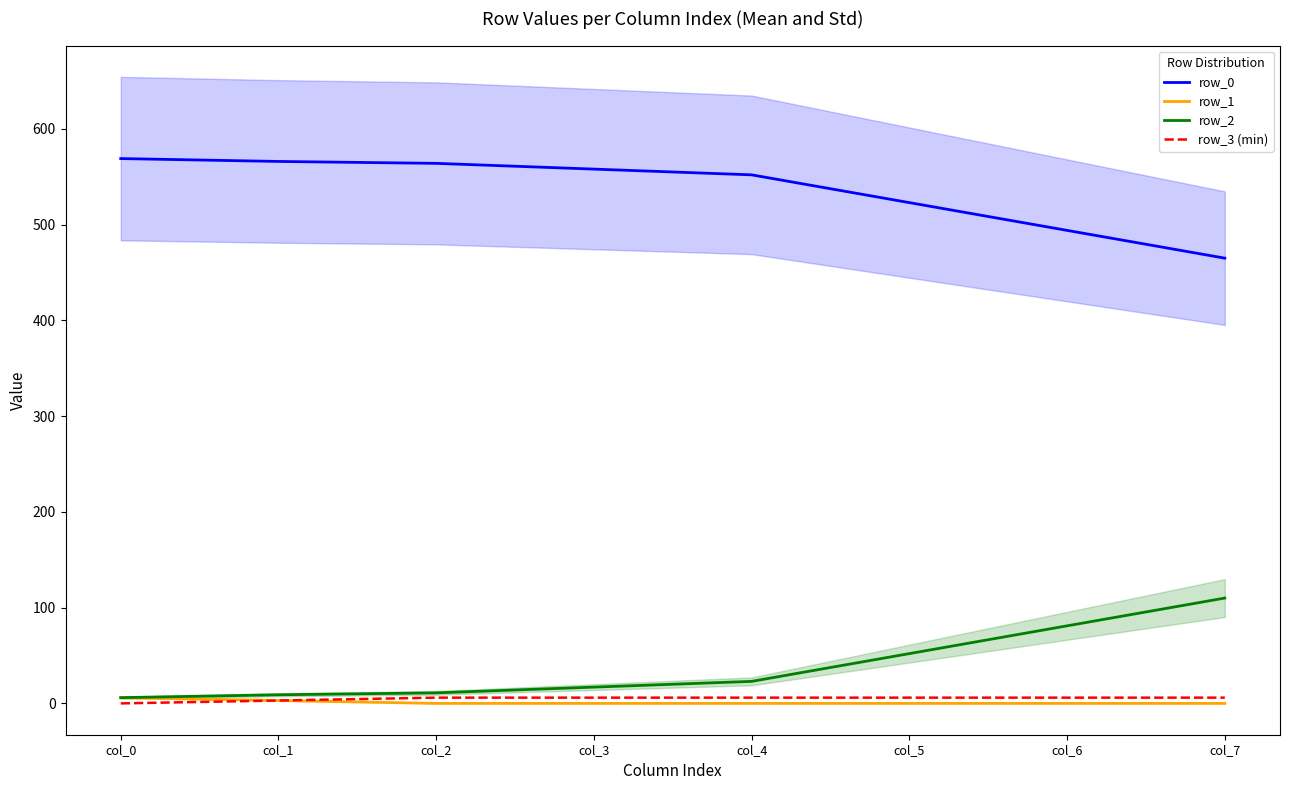

True or false: row_0 and row_1 intersect in this chart.

False